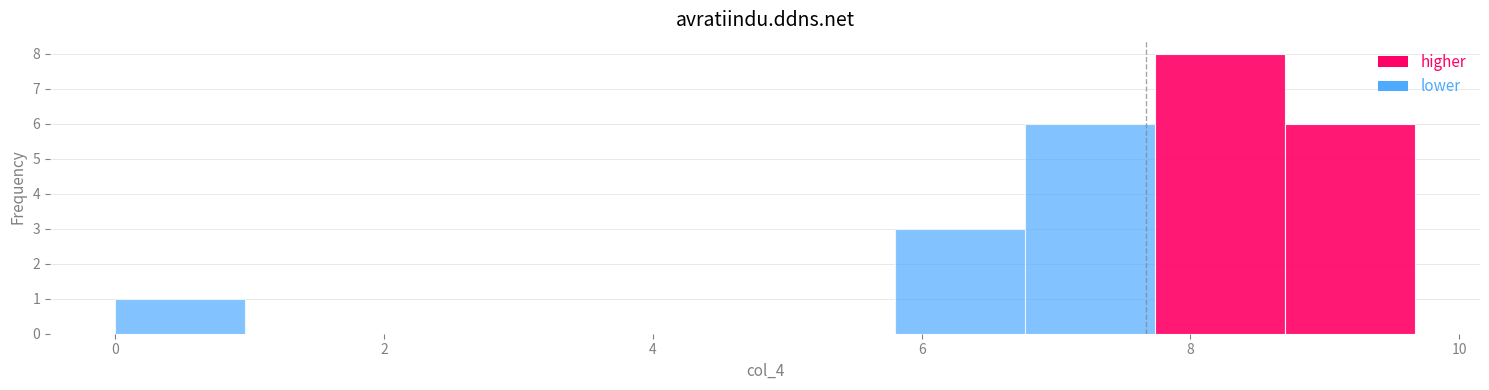

Which range on the x-axis has the tallest bar?

7.8 to 8.8